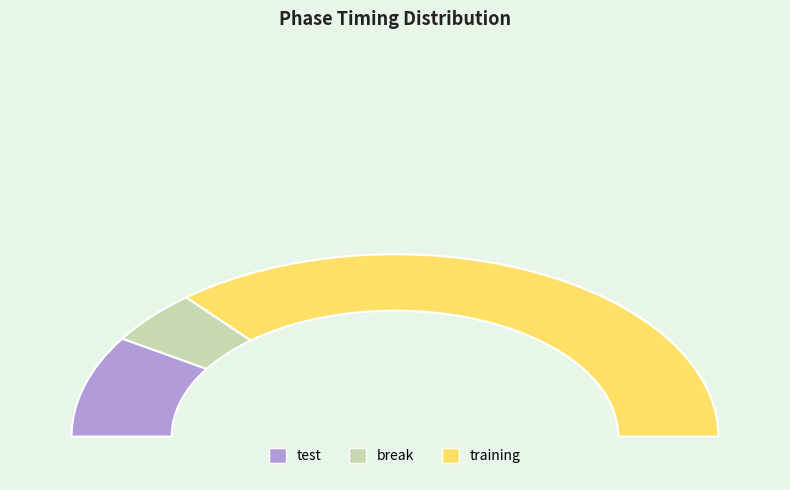

Rank the categories by value from lowest to highest.

break, test, training